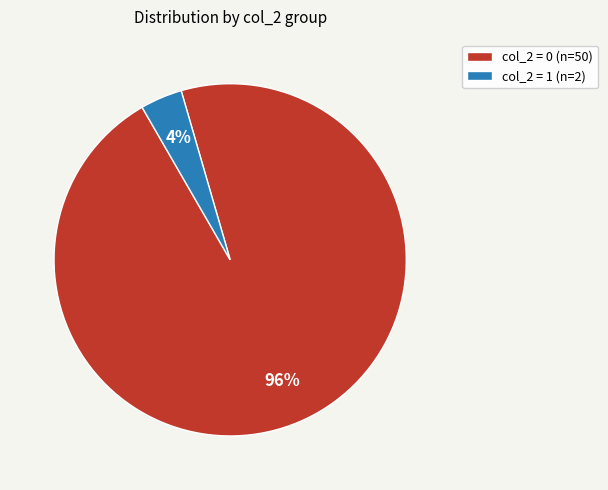

Count the number of slices in the pie.

2